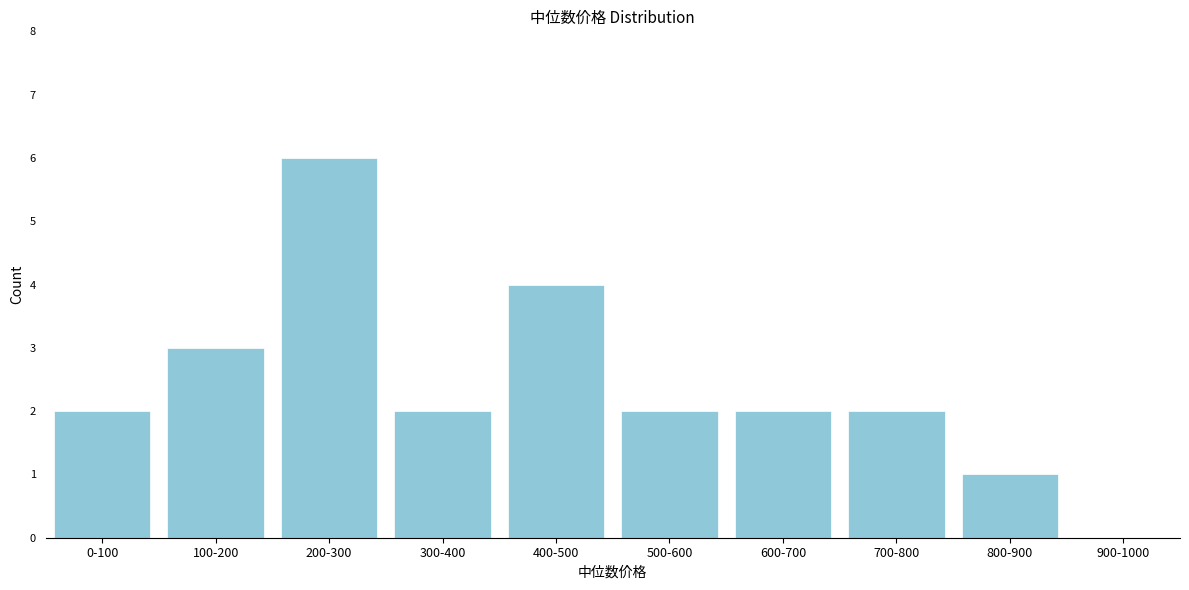

Reading left to right, transcribe all the data shown in this chart.

0-100=2	100-200=3	200-300=6	300-400=2	400-500=4	500-600=2	600-700=2	700-800=2	800-900=1	900-1000=0